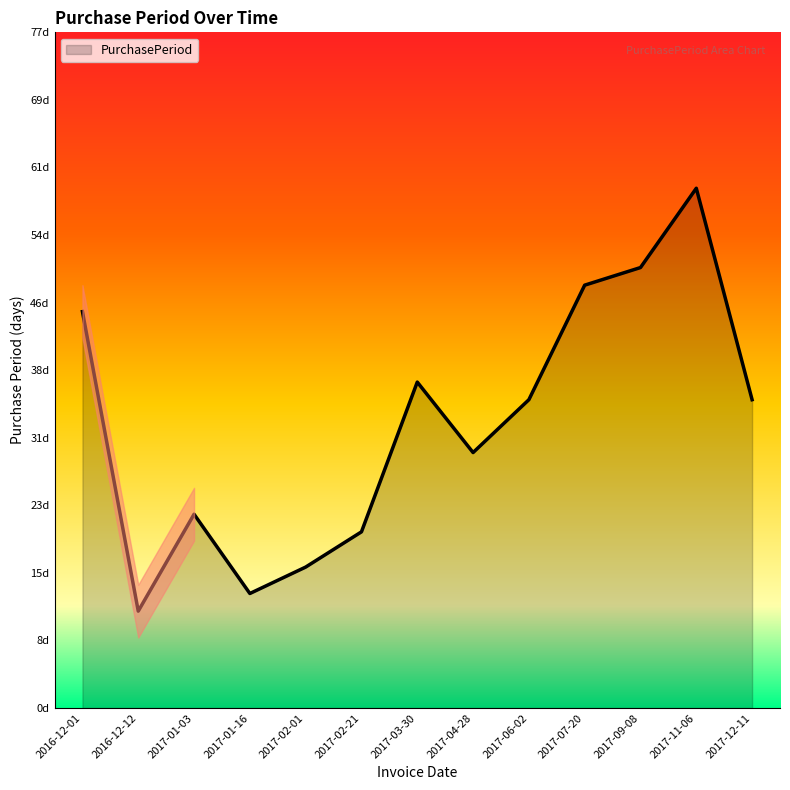

What is the value of the 4th point from the left?

13